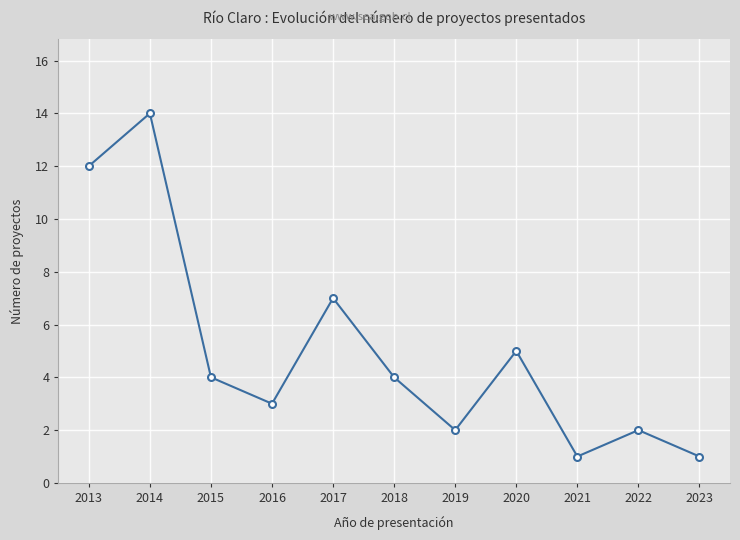

Does the chart display data point markers on the line(s)?

Yes